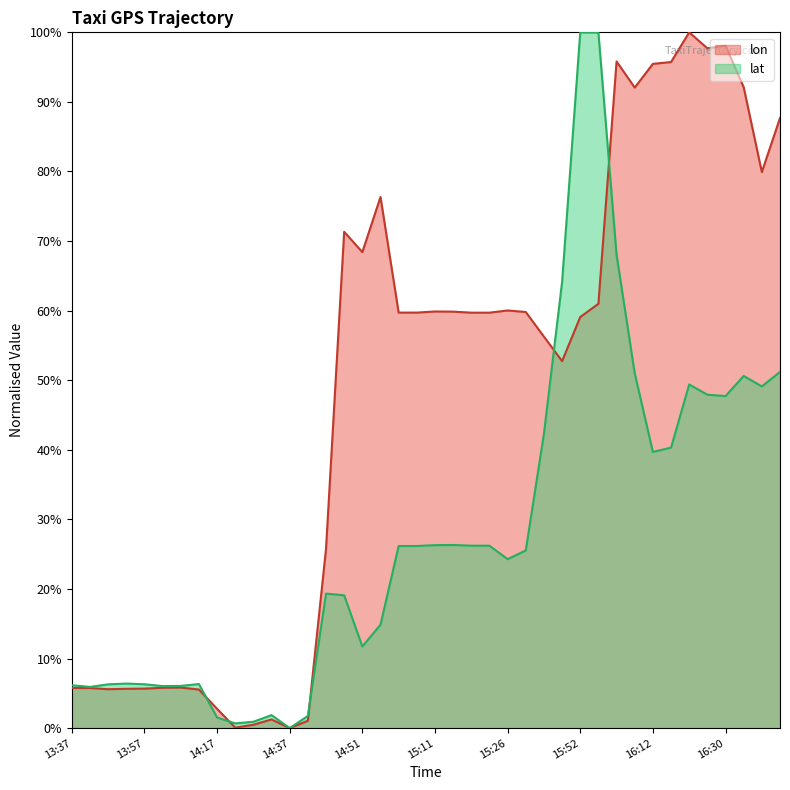

Is the value of lon at 16:30 greater than the value of lat at 16:20?

Yes